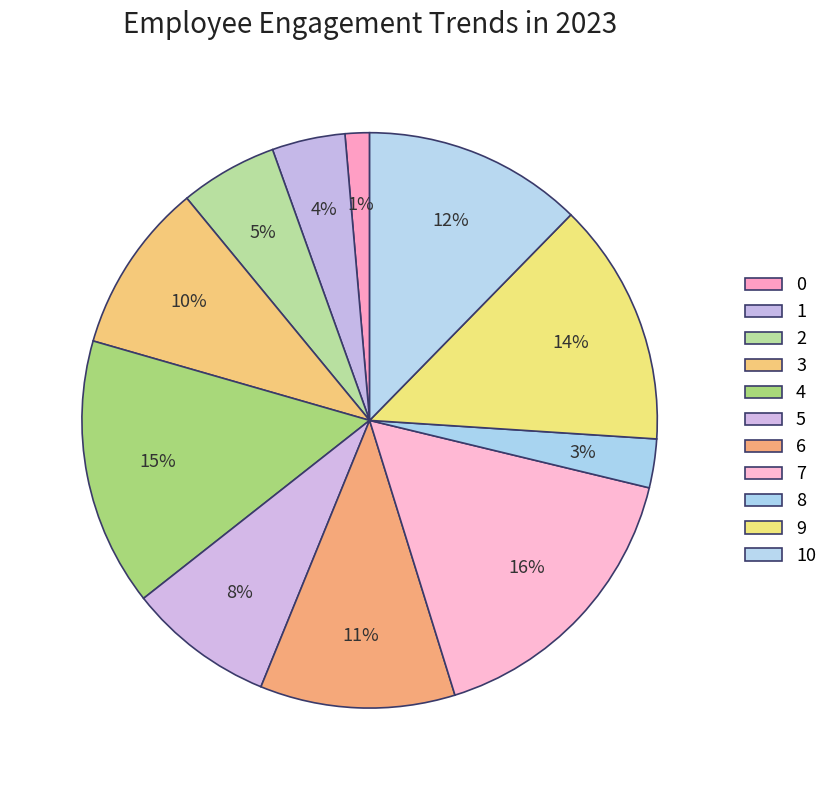

To the nearest percent, what percentage of the pie is 3?

10%